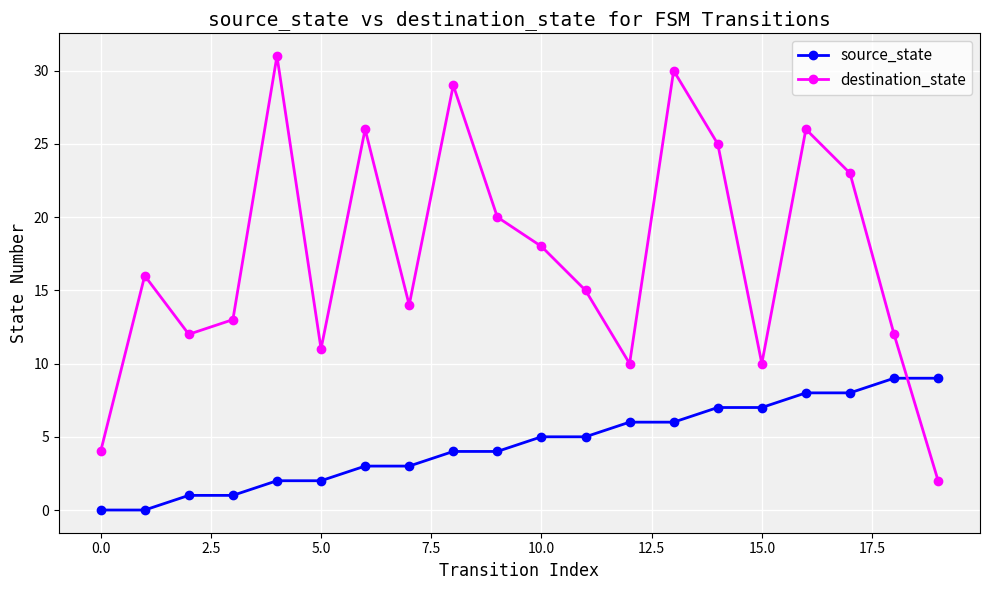

Does the chart have visible grid lines?

Yes